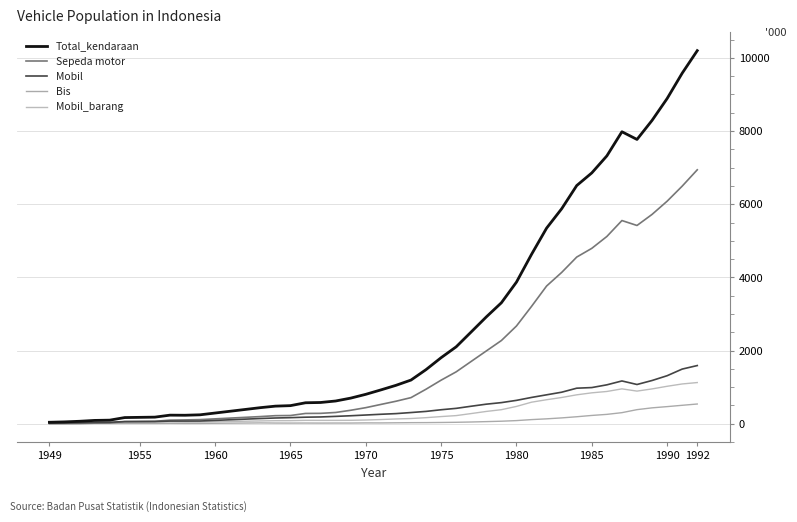

At which category is the sum across all series the highest?

1992